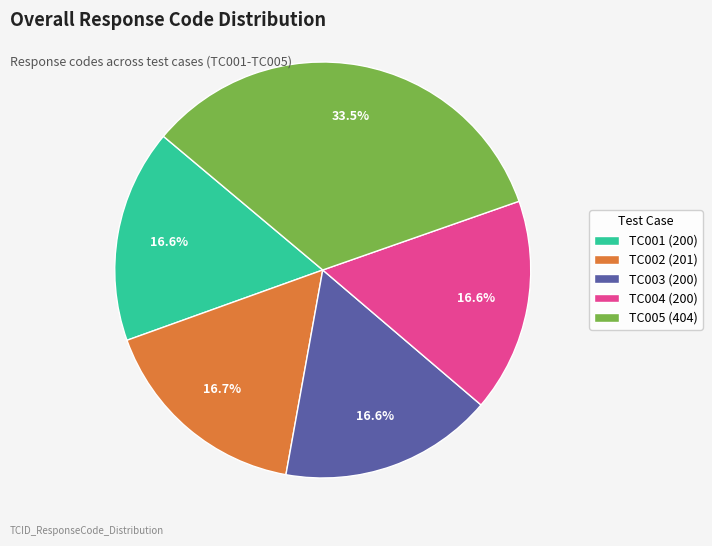

Approximately how many times larger is the value at TC005 (404) compared to TC003 (200)?

2.0